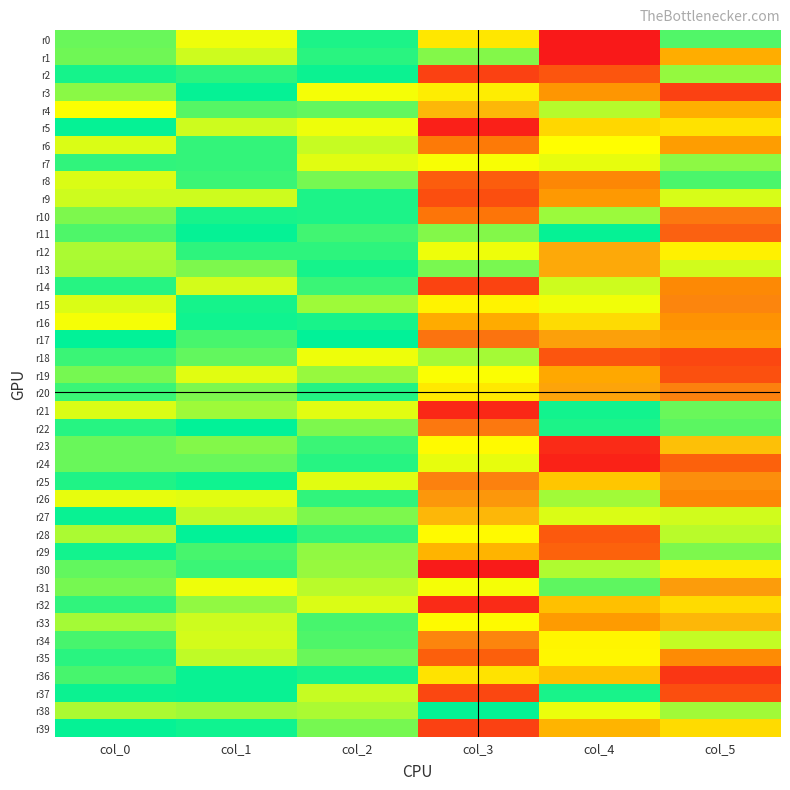

Between col_1 and col_4, which is larger?

col_4